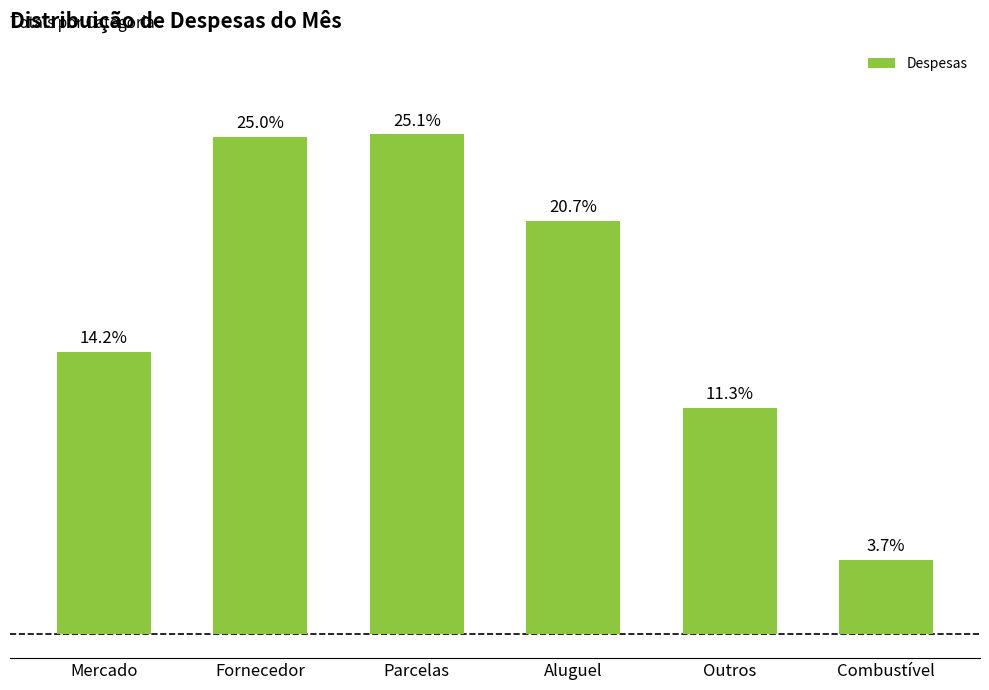

The chart shows a value of 954.0 at Aluguel. True or false?

False